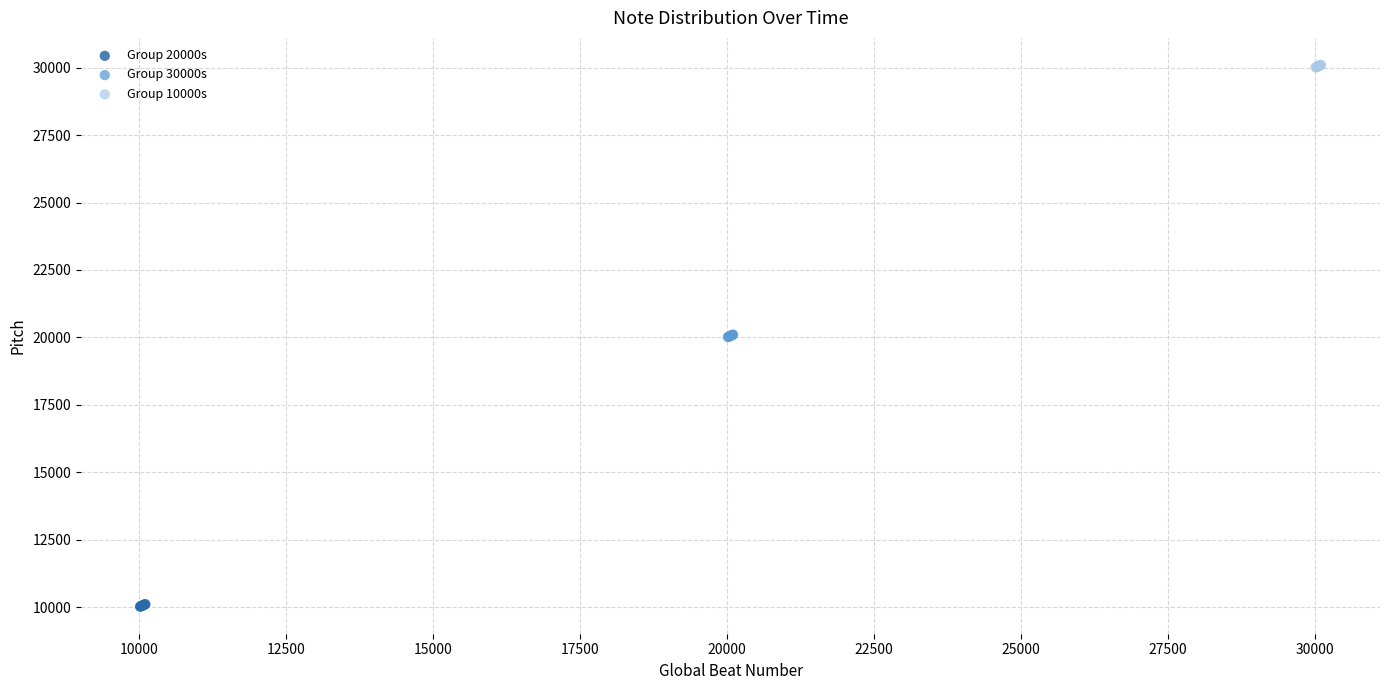

Which series contains the highest Y value?

Group 10000s